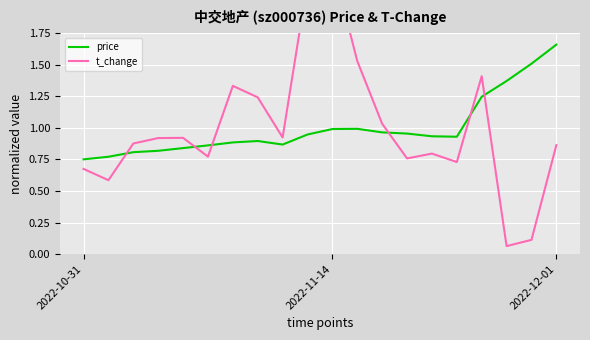

True or false: t_change has a value of 1.3 at 5.

False